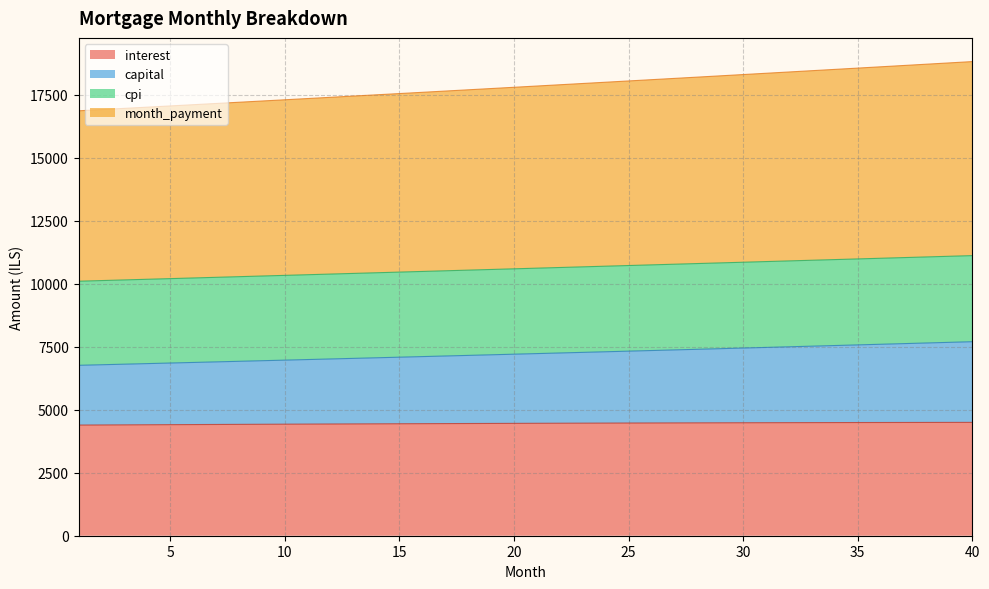

What is the smallest value displayed?

4389.6